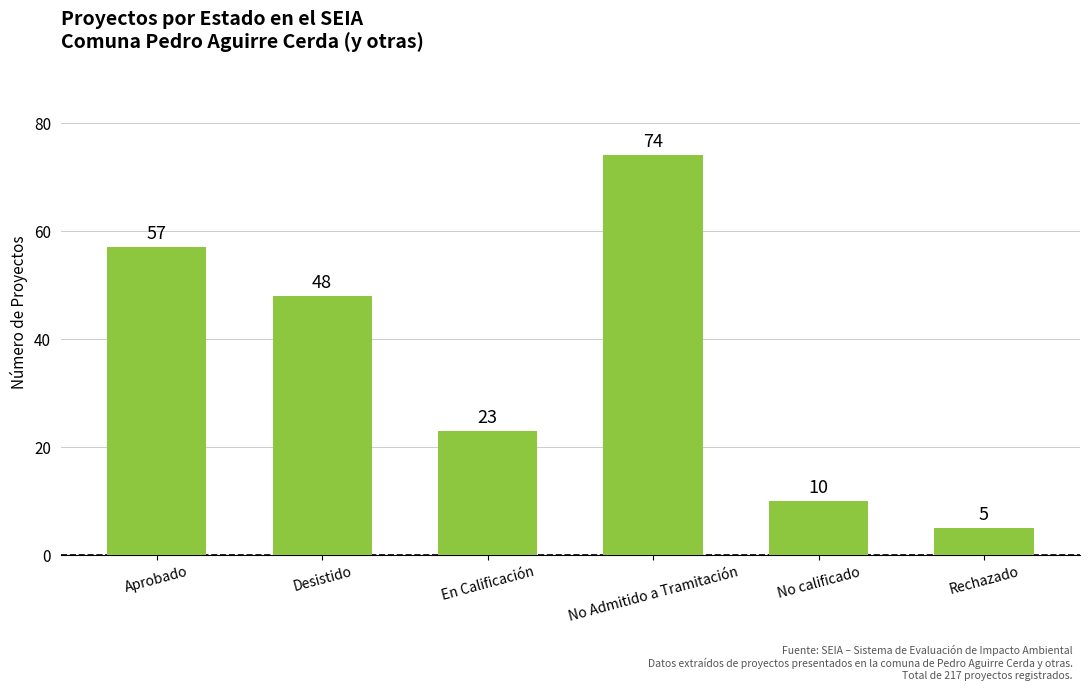

List the labels in order of value, largest first.

No Admitido a Tramitación, Aprobado, Desistido, En Calificación, No calificado, Rechazado